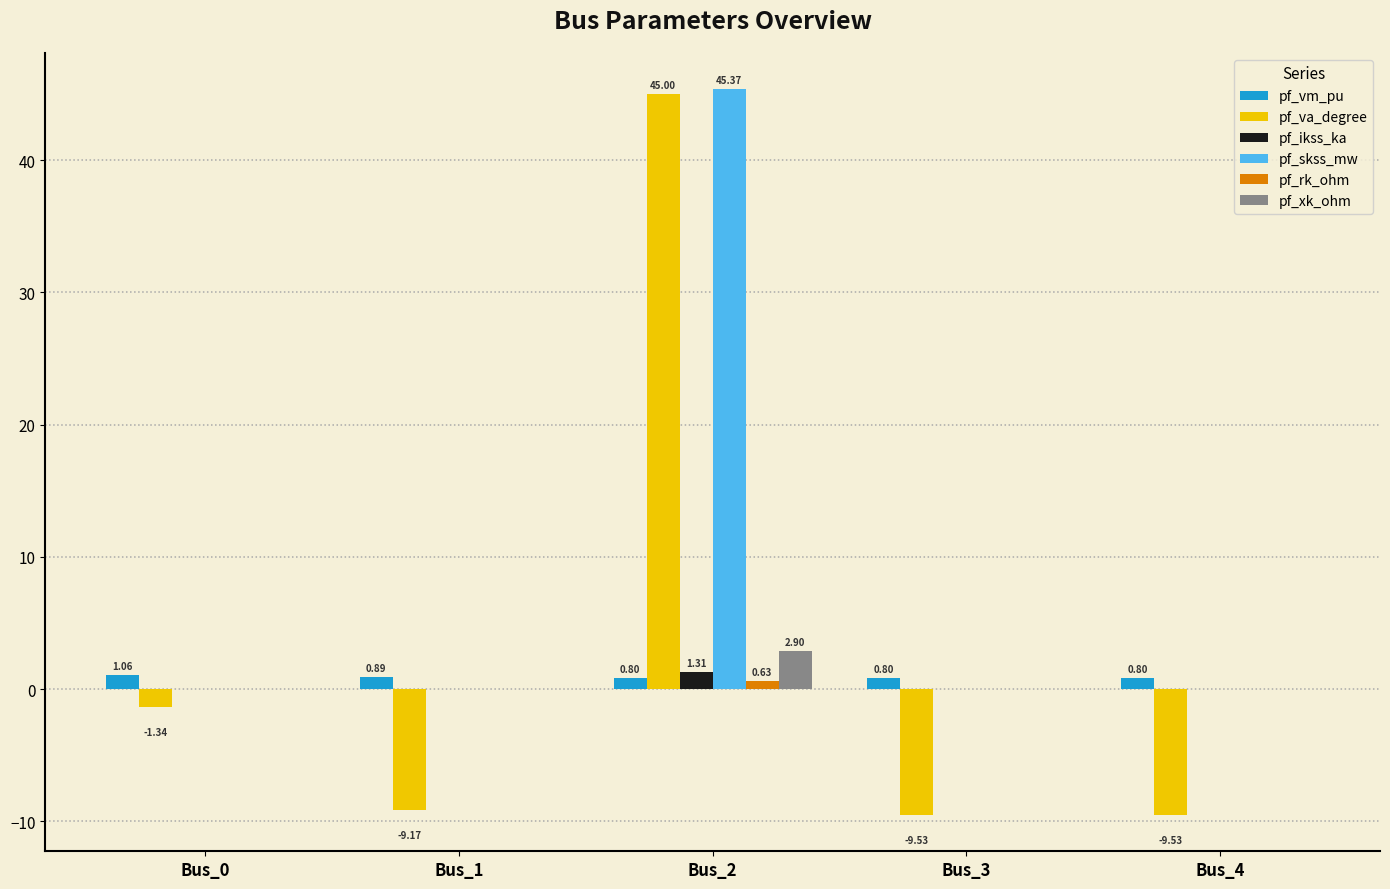

What is the sum of all pf_skss_mw values?

45.4